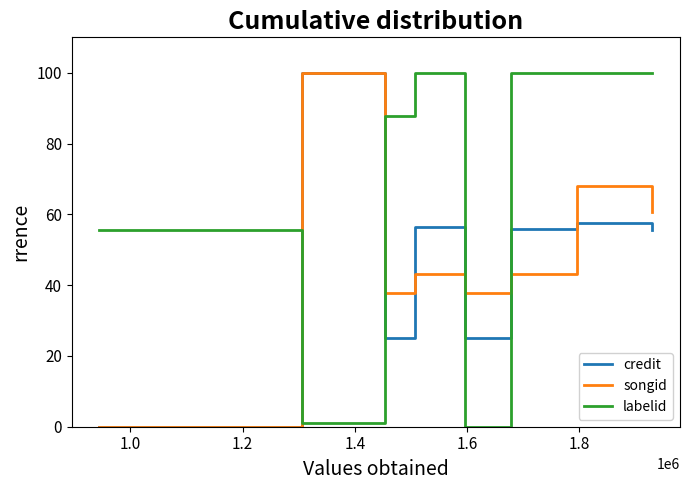

Which series has the largest total across all categories?

labelid